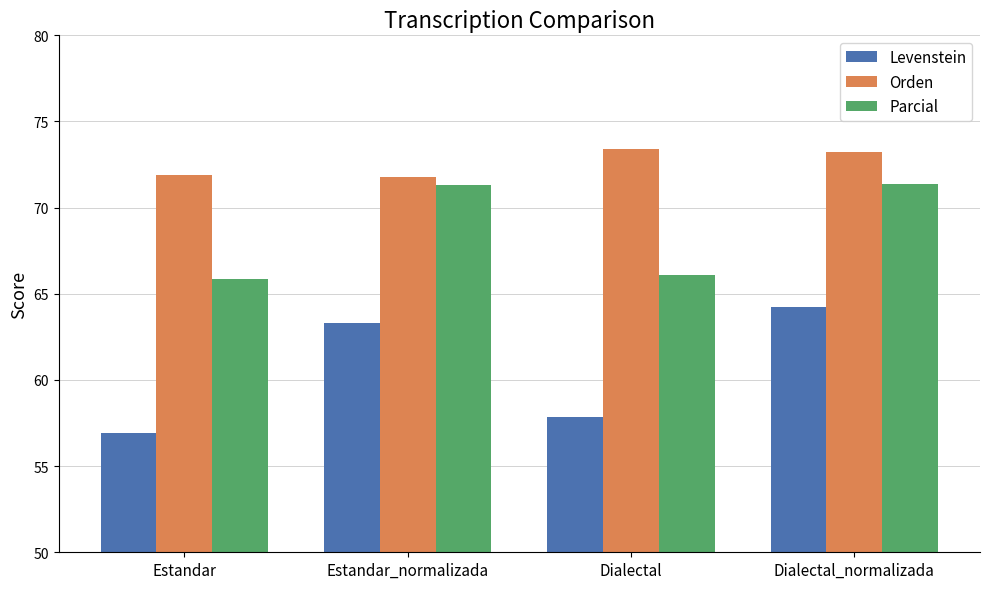

How many bars are there in total?

12